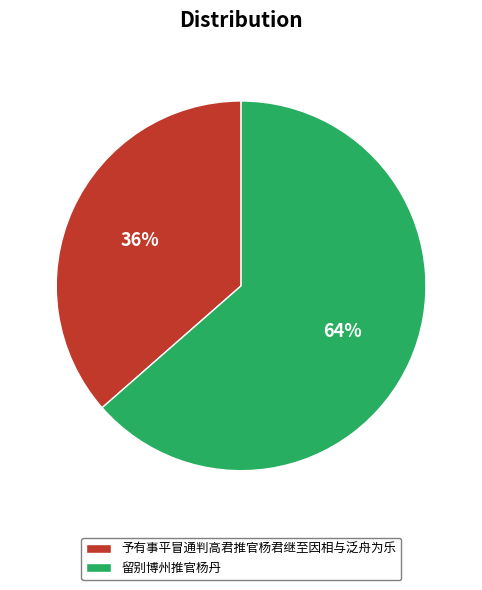

True or false: 予有事平冒通判高君推官杨君继至因相与泛舟为乐 accounts for 36% of the total.

True